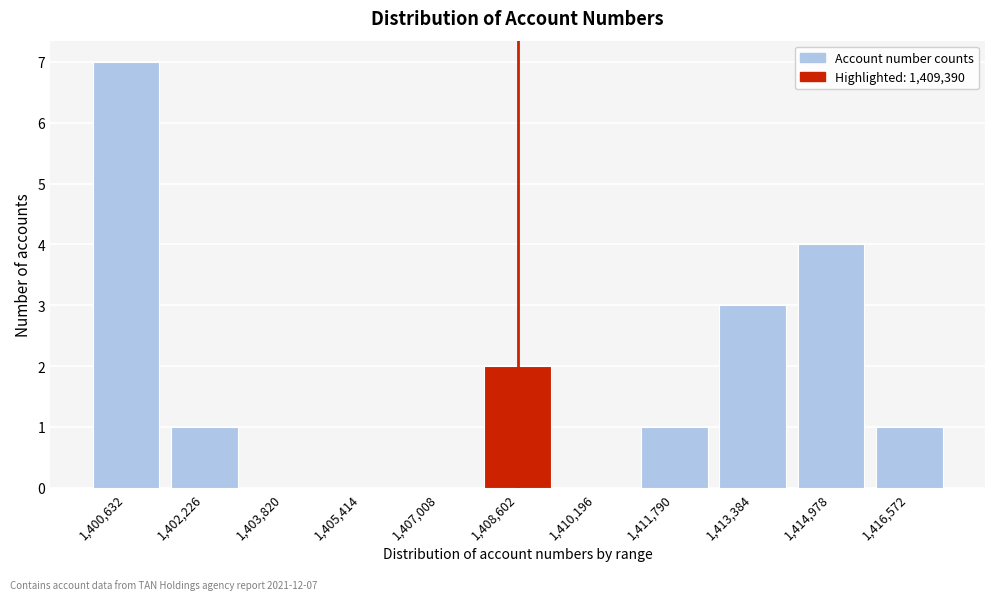

Reading left to right, list all the values displayed in this chart.

1,400,632=7	1,402,226=1	1,403,820=0	1,405,414=0	1,407,008=0	1,408,602=2	1,410,196=0	1,411,790=1	1,413,384=3	1,414,978=4	1,416,572=1